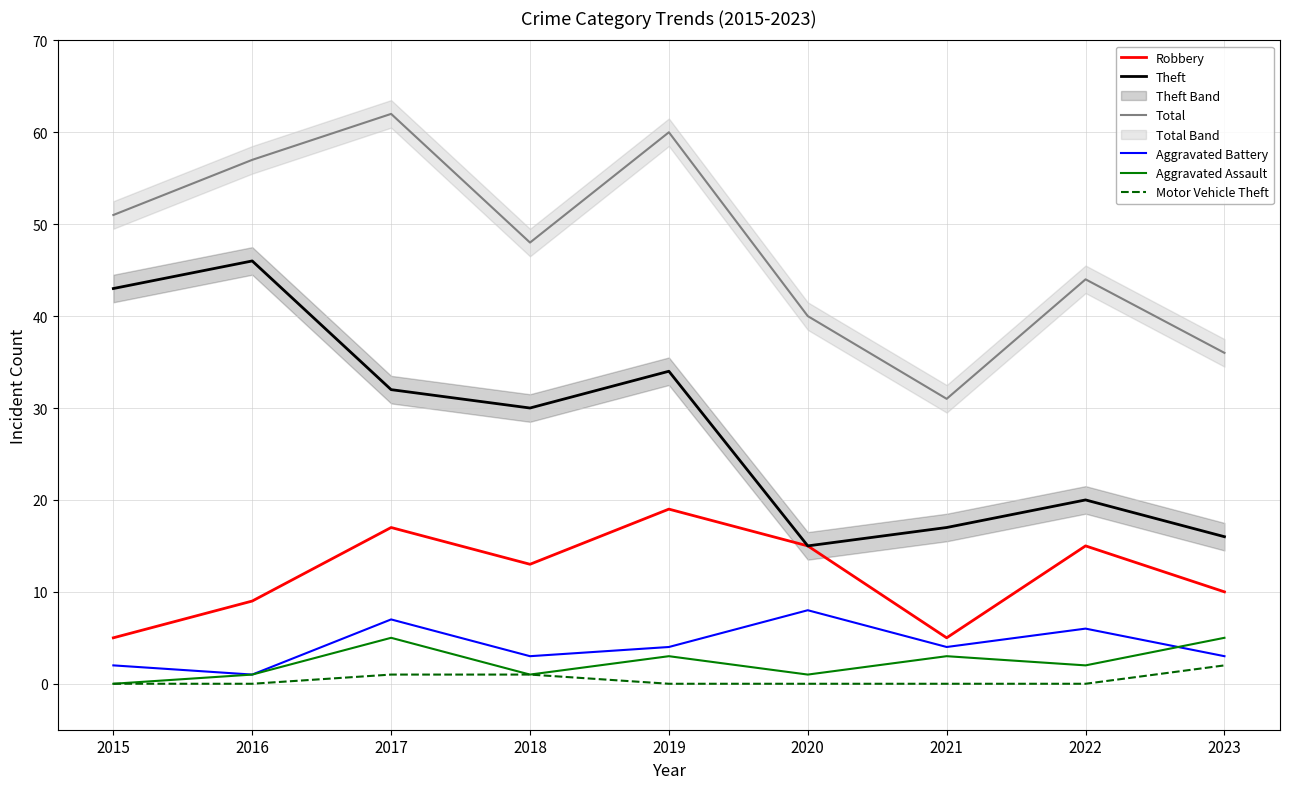

Is it true that Total equals 62 at 2017?

True